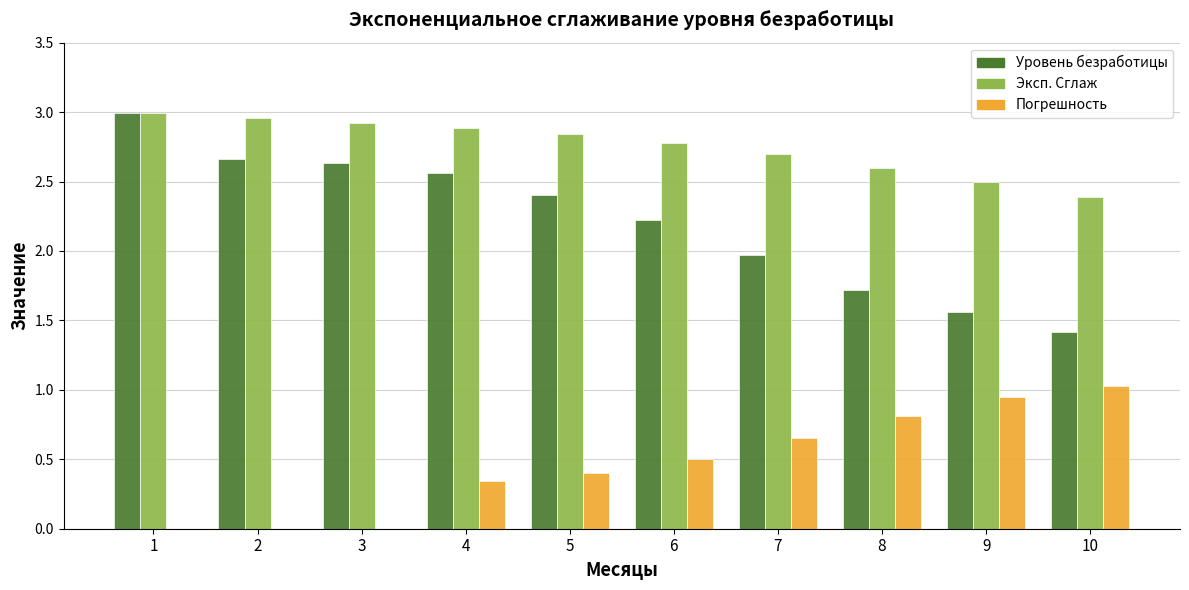

True or false: Погрешность has a value of 0.2 at 6.

False